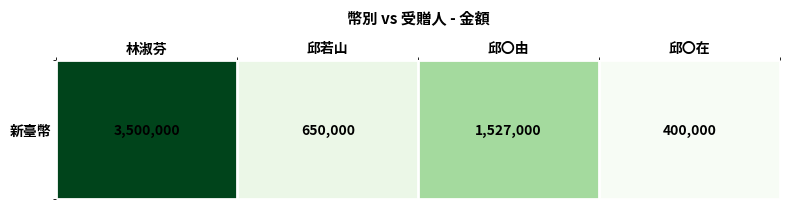

What is the greatest value displayed?

3500000